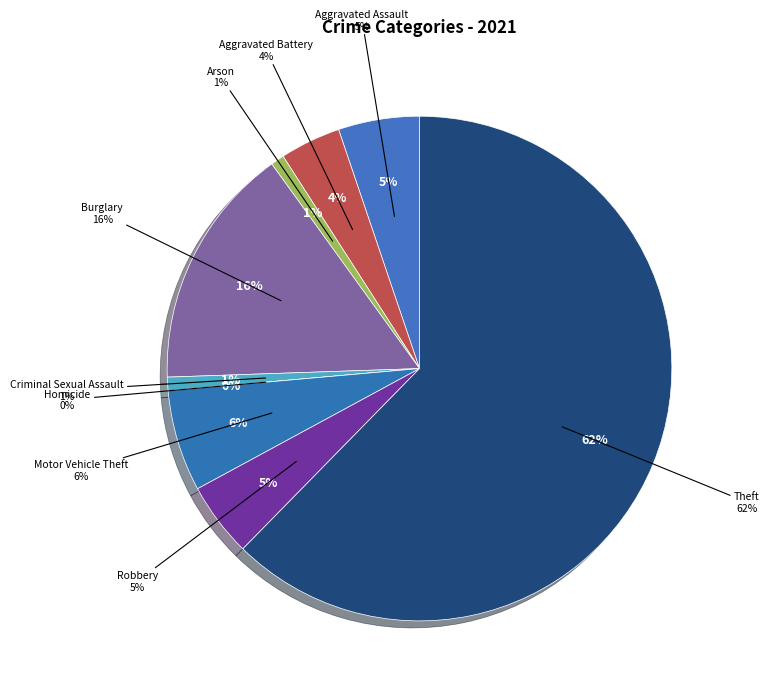

What is the ratio of the value at Aggravated Assault to the value at Theft?

0.1